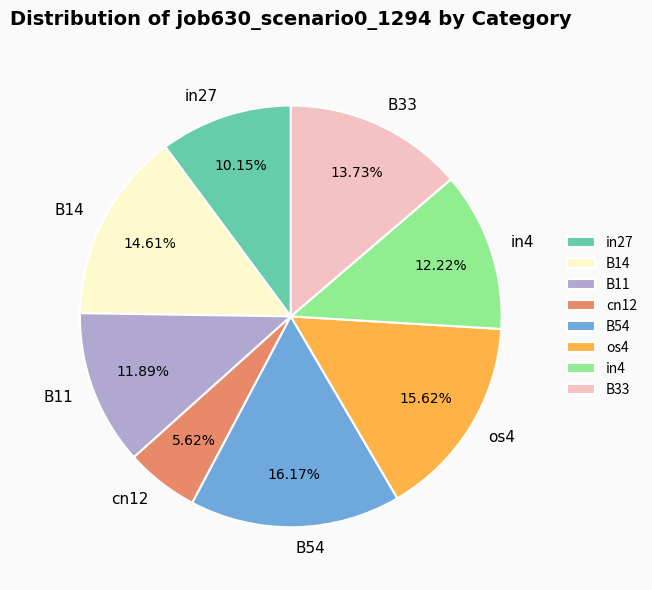

How many slices are in this pie chart?

8